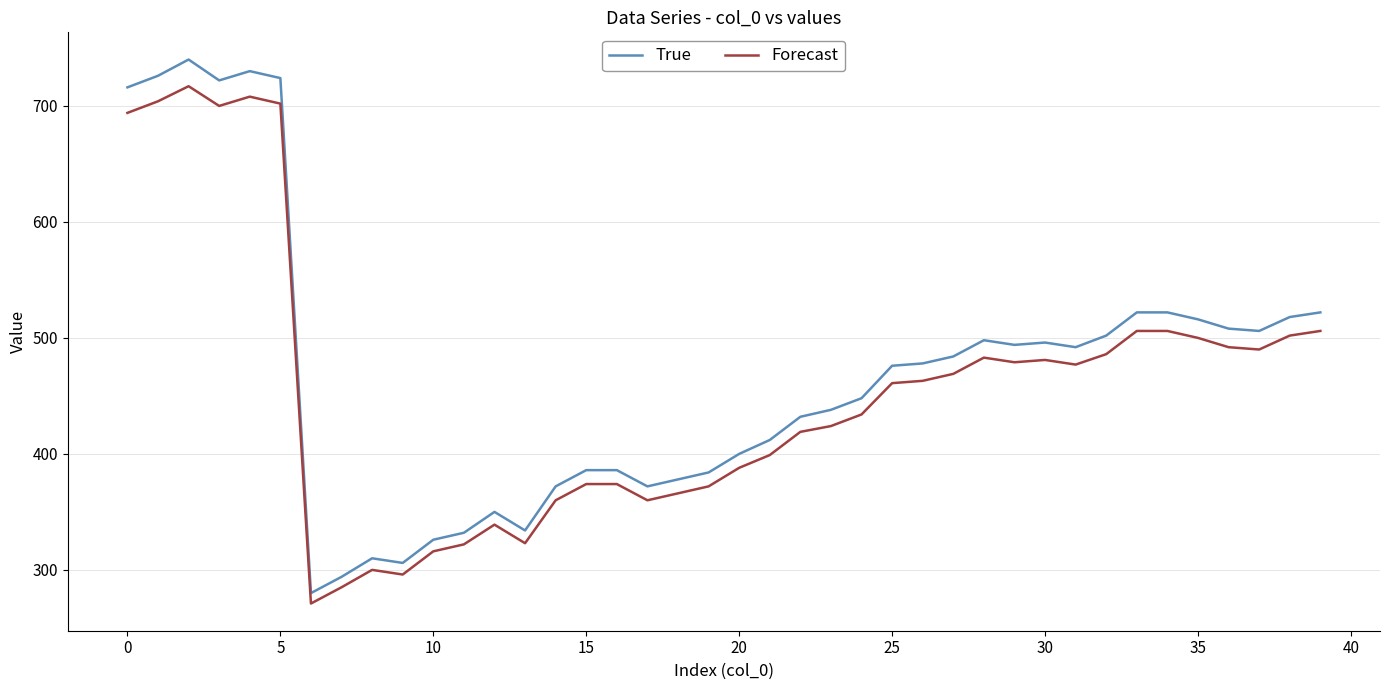

What are all the series names shown in the legend?

True, Forecast